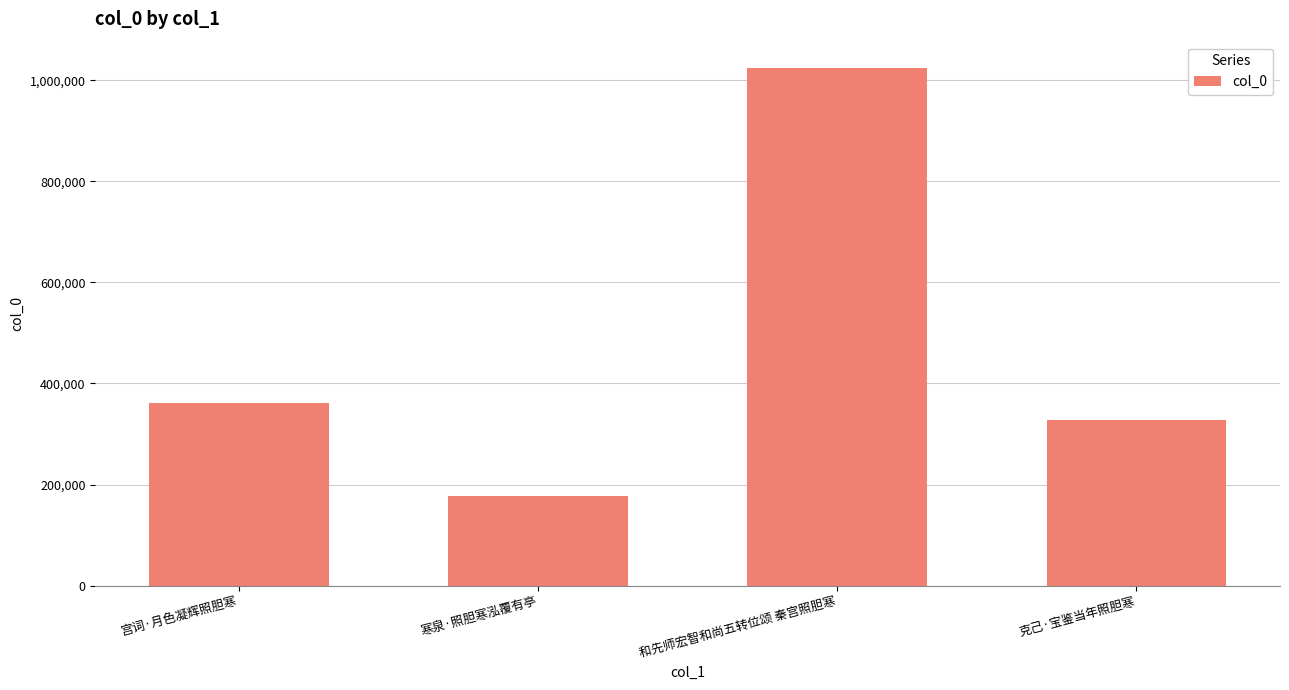

Between 和先师宏智和尚五转位颂 秦宫照胆寒 and 克己·宝鉴当年照胆寒, which is larger?

和先师宏智和尚五转位颂 秦宫照胆寒